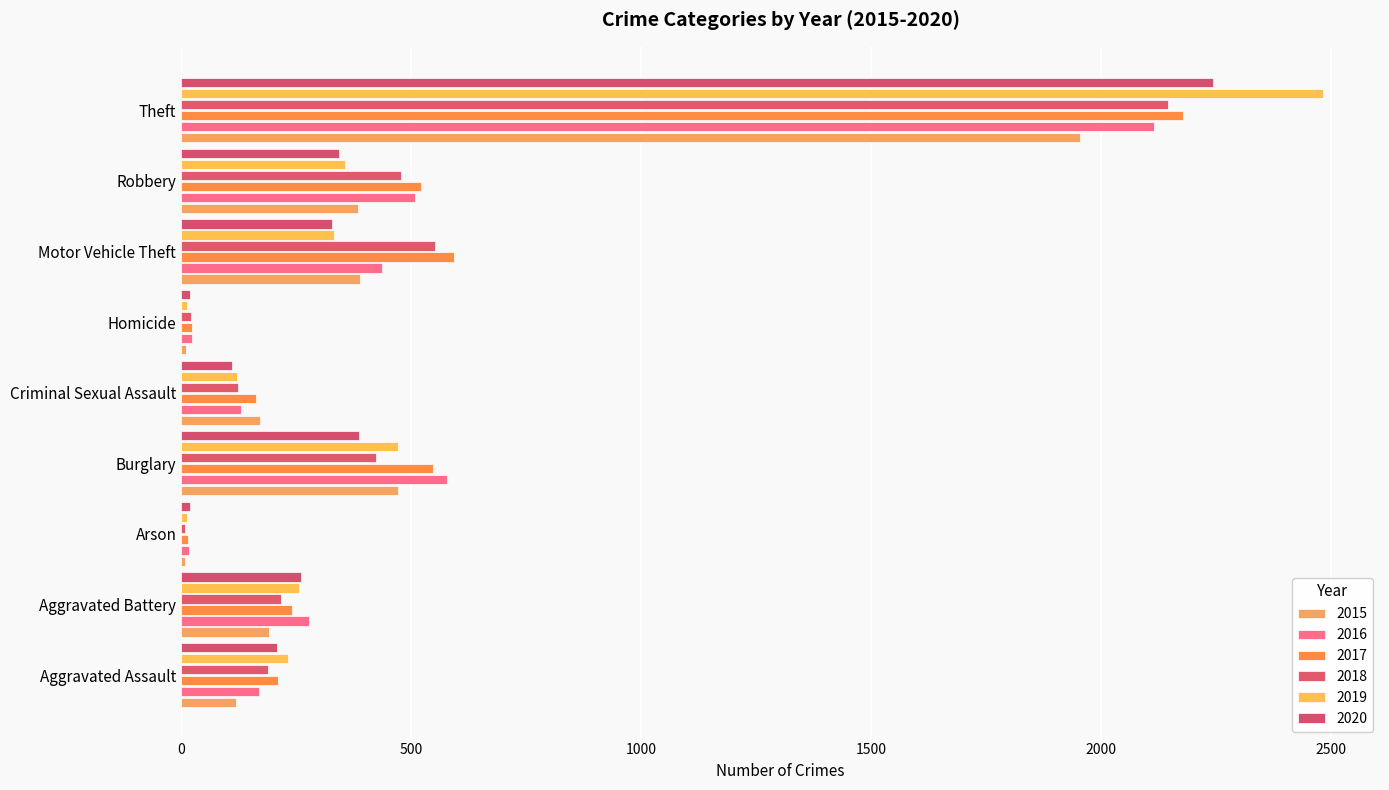

Is the value of 2020 at Aggravated Assault greater than the value of 2018 at Aggravated Assault?

Yes